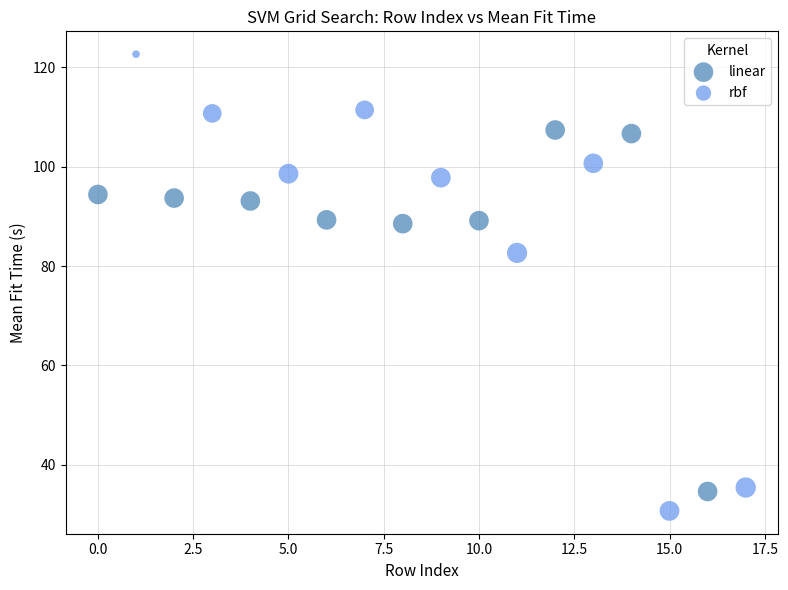

Which series reaches the maximum Y coordinate?

rbf